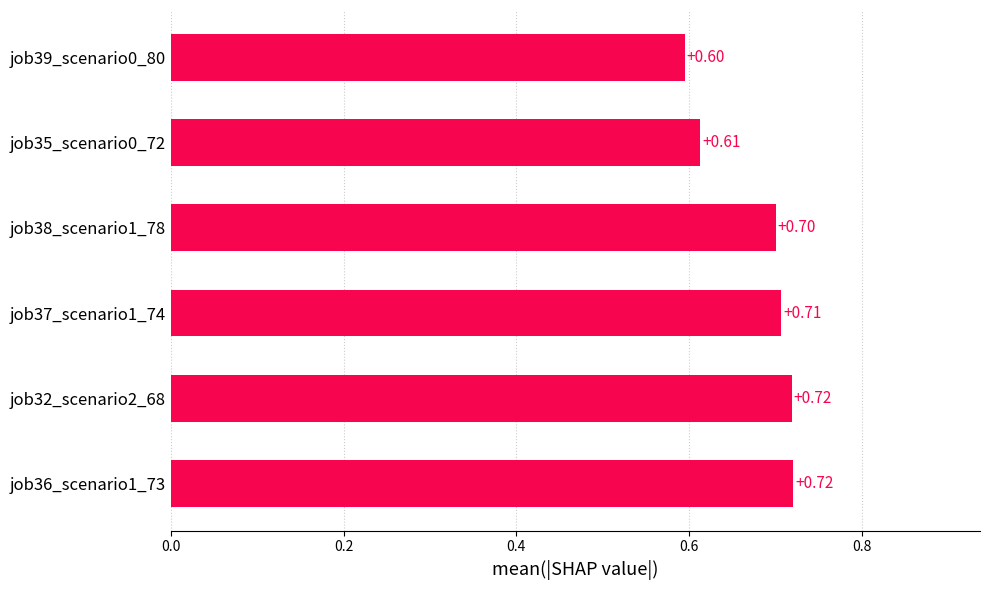

Between job37_scenario1_74 and job32_scenario2_68, which is larger?

job32_scenario2_68